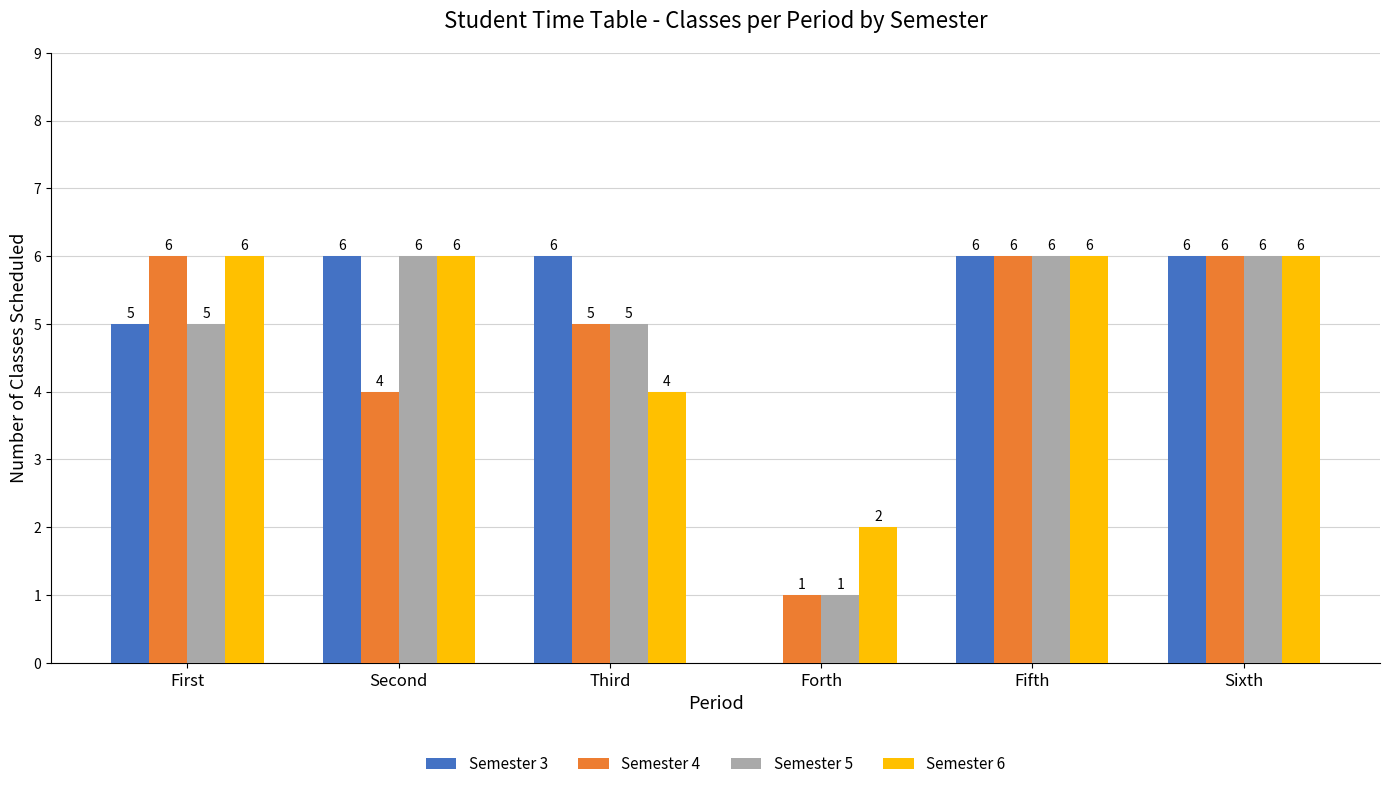

What is the sum of all Semester 5 values?

29